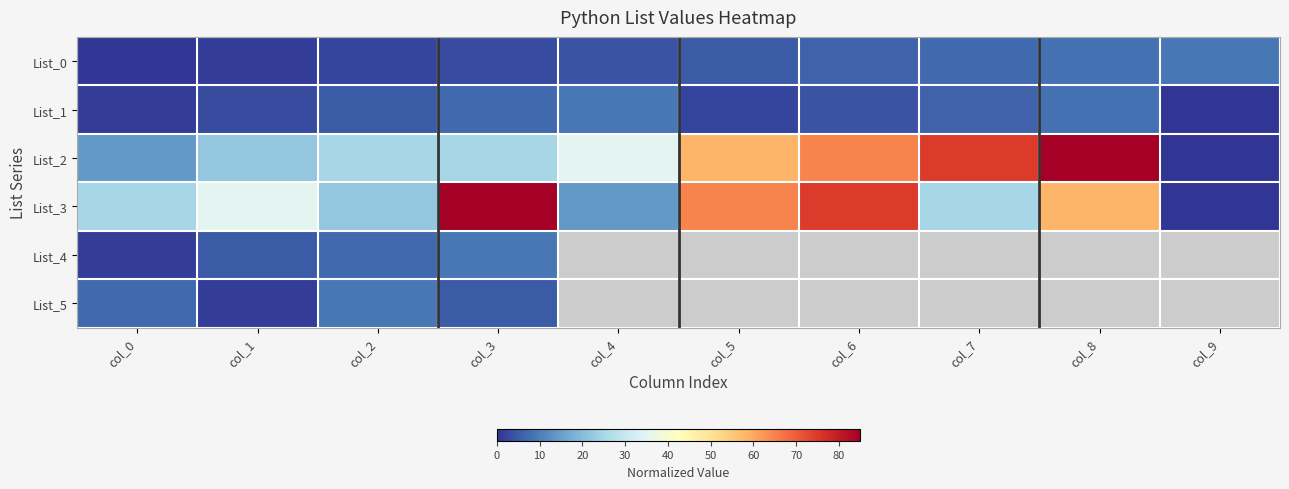

Between col_2 and col_6, which series saw the biggest shift?

List_3